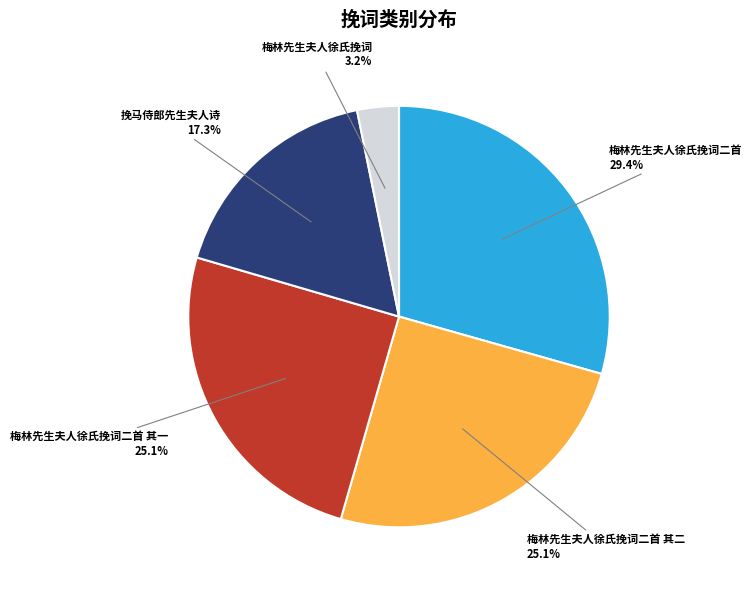

What is the largest slice in the pie chart?

梅林先生夫人徐氏挽词二首